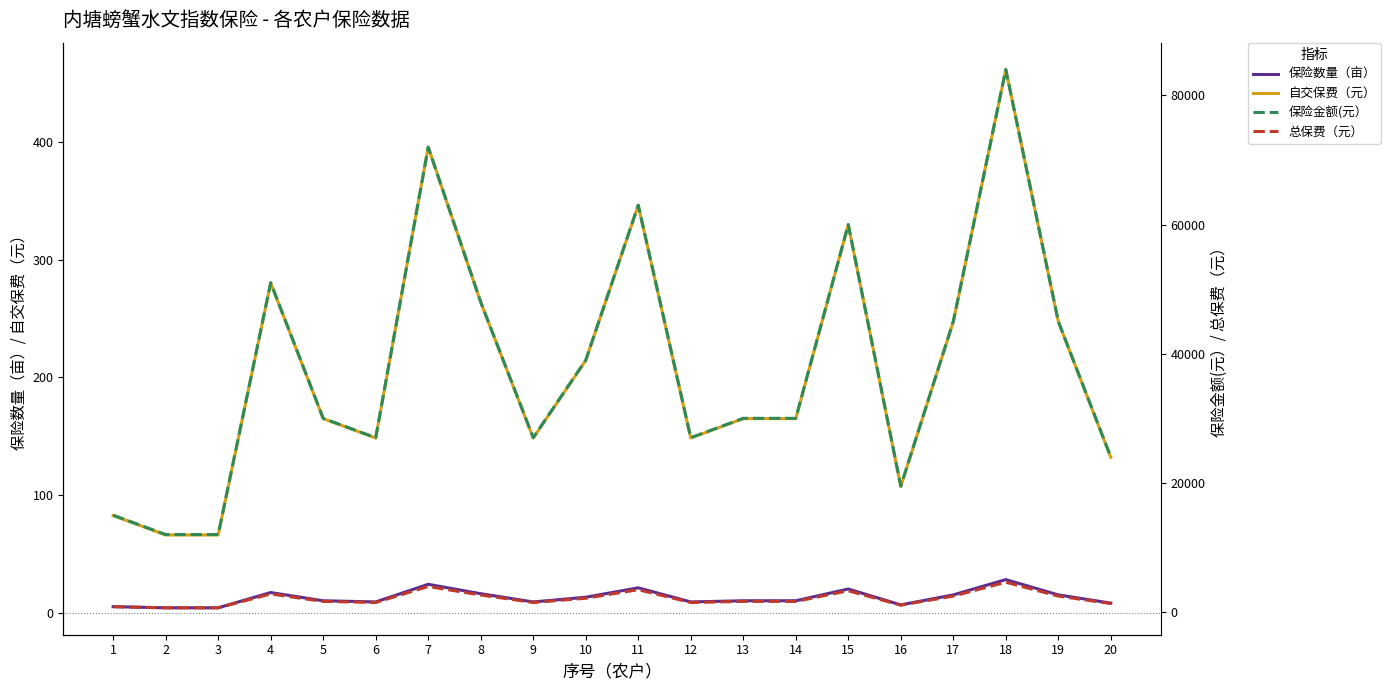

True or false: 保险数量（亩） and 总保费（元） intersect in this chart.

False